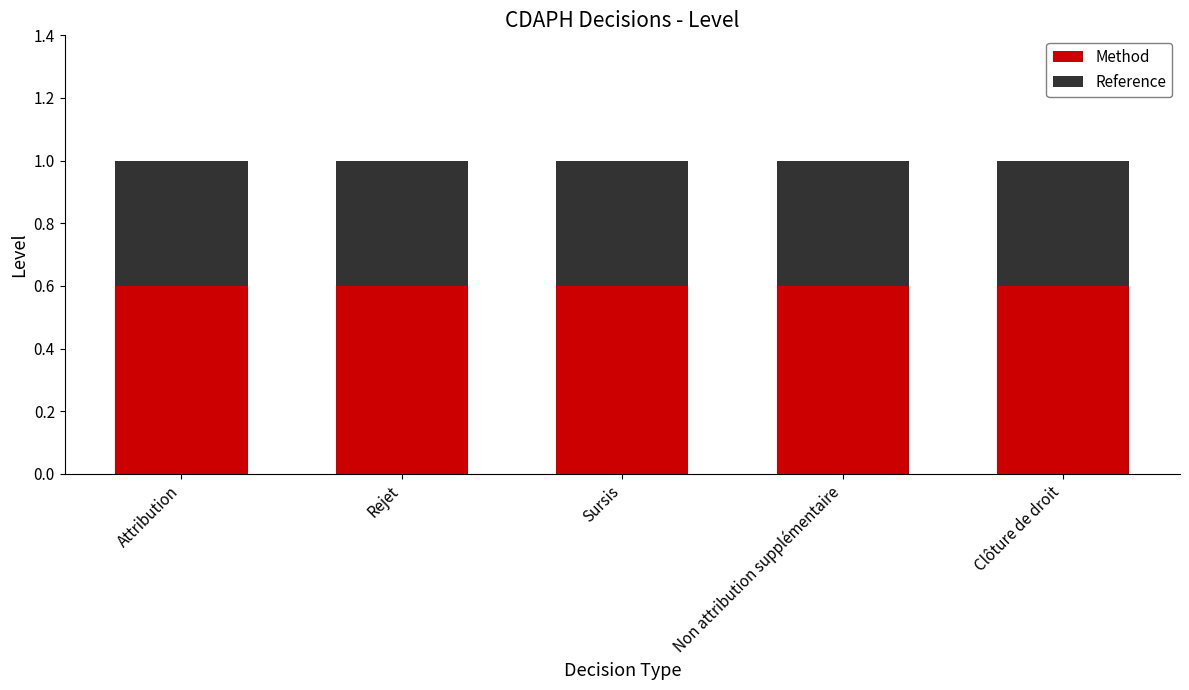

What is the average value of the Method series?

0.6